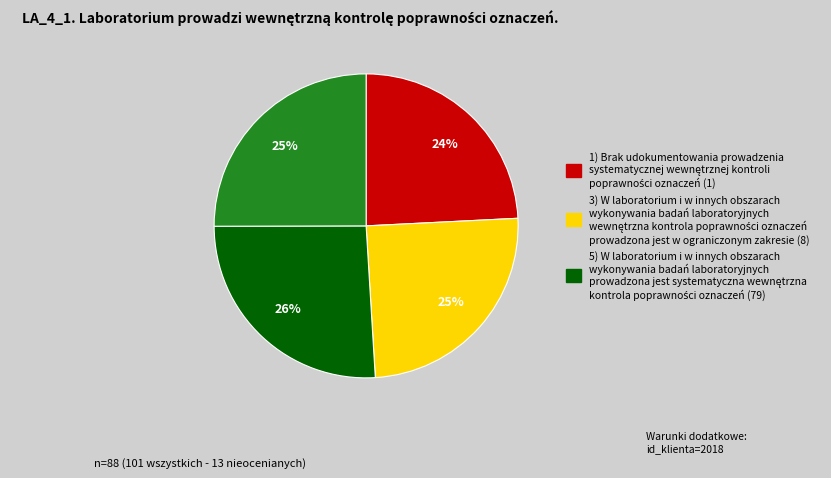

To the nearest percent, what is the average slice percentage?

25%